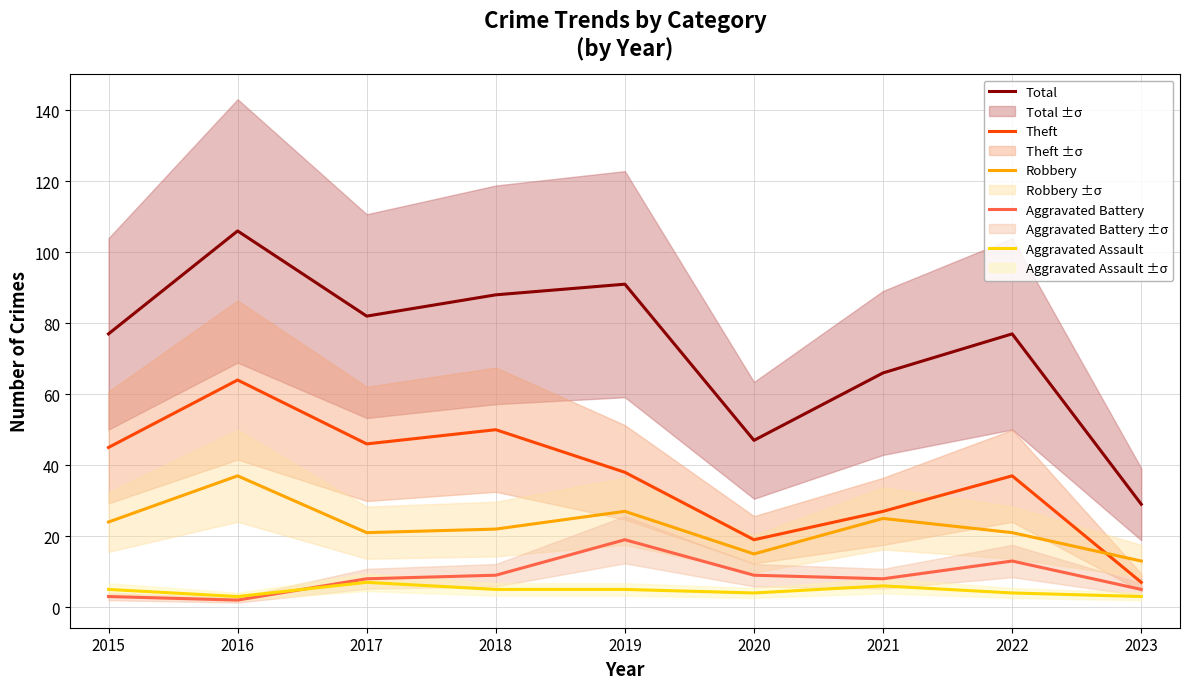

How many values in the Aggravated Battery series exceed 8?

4